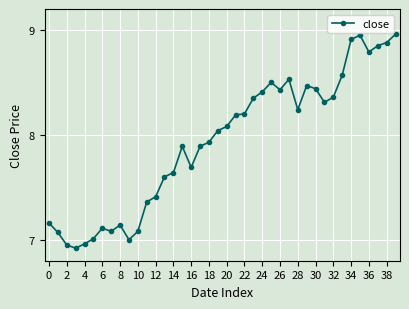

What is the difference between the maximum and minimum values?

2.0